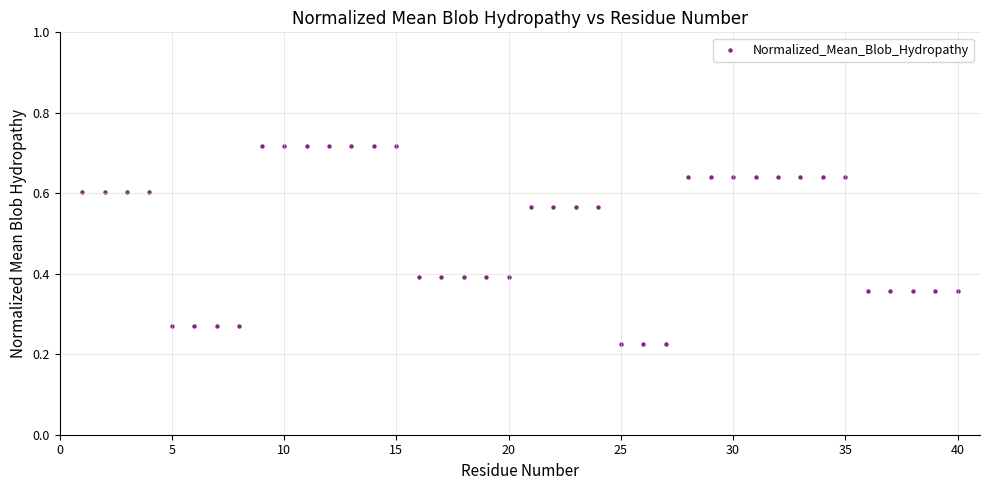

What is the range of X values (max minus min)?

39.0